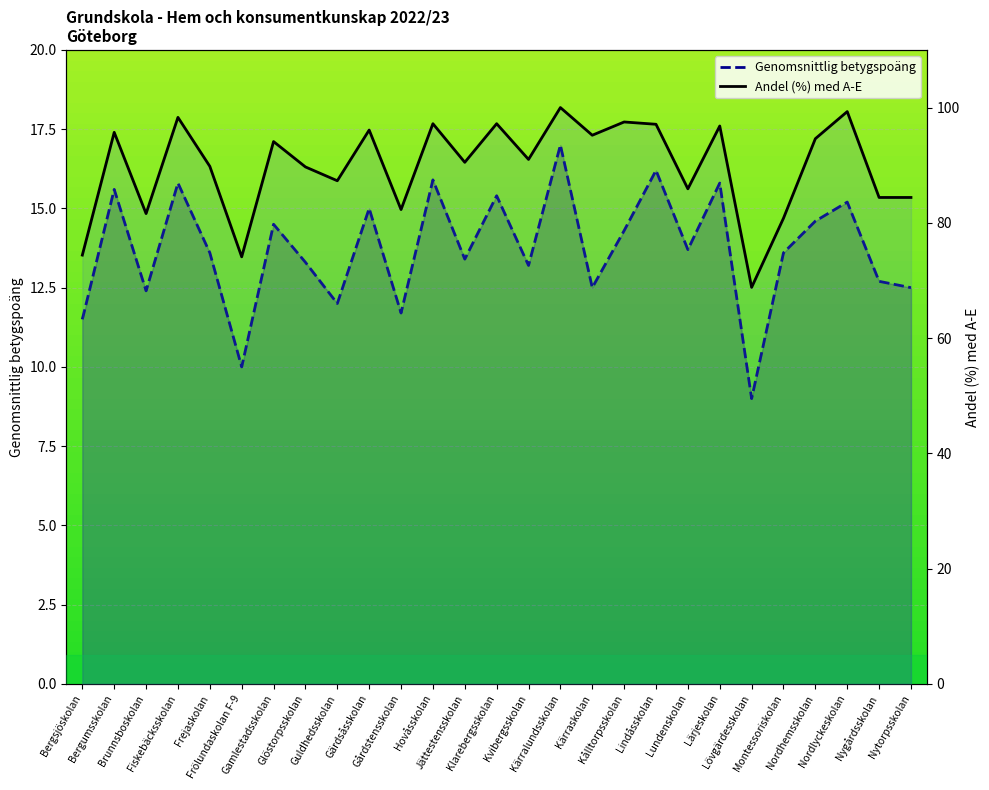

What is the difference between the highest and lowest values at Kålltorpsskolan?

83.2